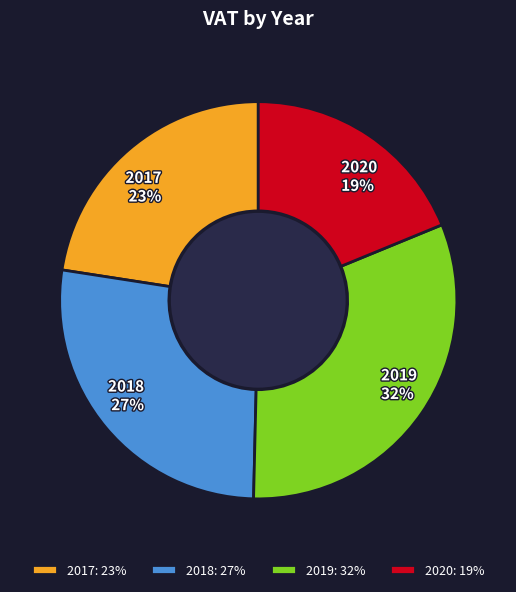

Rank the categories by value from lowest to highest.

2020, 2017, 2018, 2019